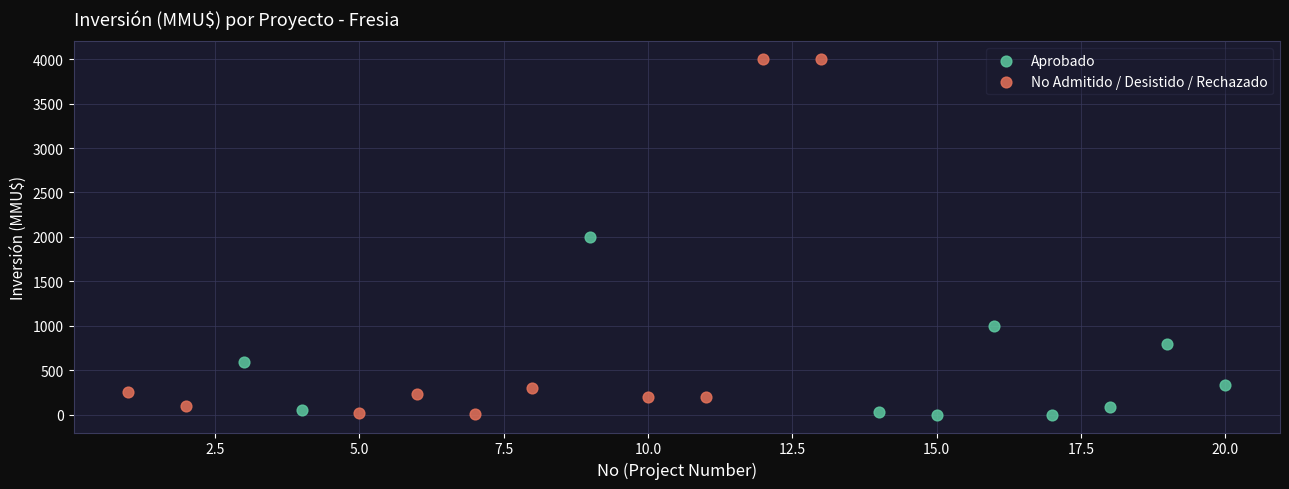

Which series reaches the maximum Y coordinate?

No Admitido / Desistido / Rechazado